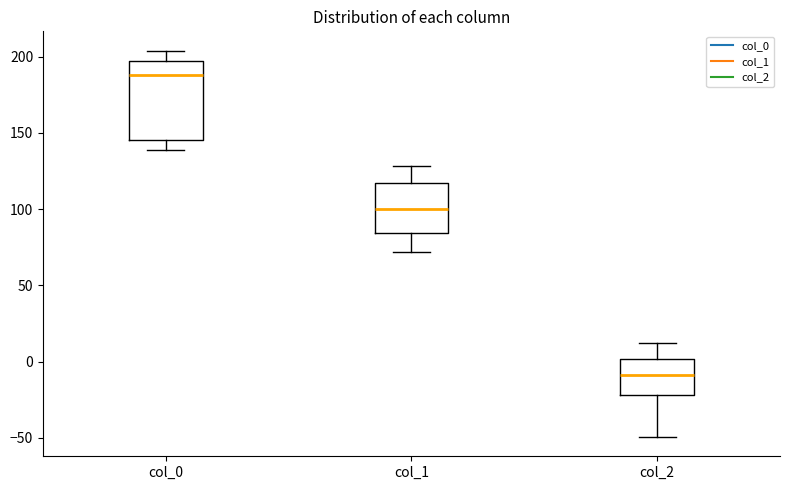

Reading left to right, read every box against the y-axis: the position of its median line, the range the box covers, and the ends of its whiskers. The values are not printed on the chart, so give them approximately, as read against the axis.

col_0: median 190, box 145 to 200, whiskers 140 to 205
col_1: median 100, box 85 to 115, whiskers 70 to 130
col_2: median -10, box -20 to 0, whiskers -50 to 10